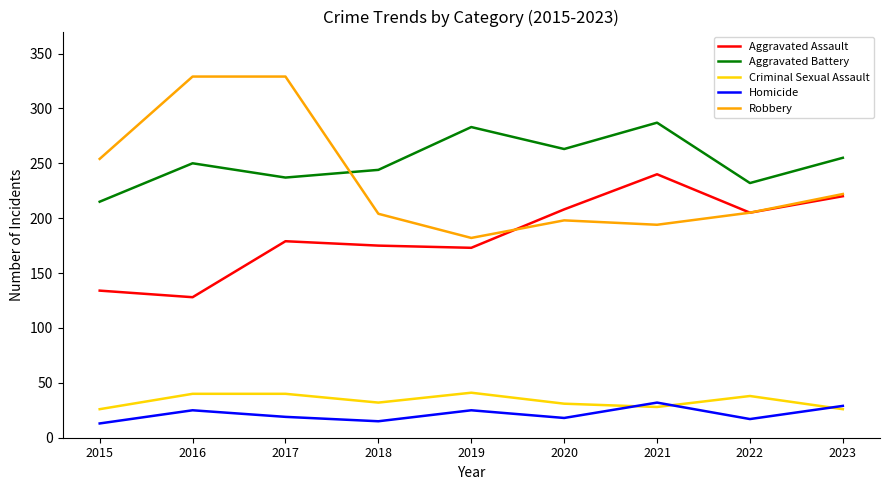

What is the total value across all series at 2019?

704